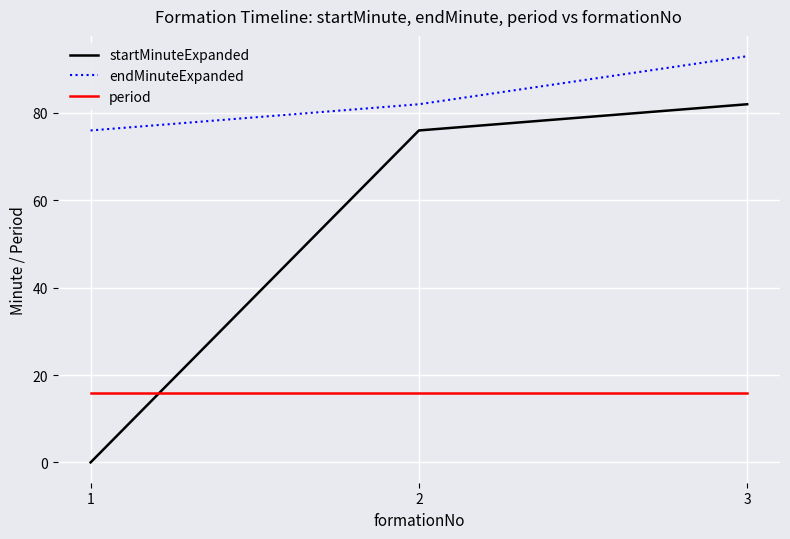

Does the chart have visible grid lines?

Yes